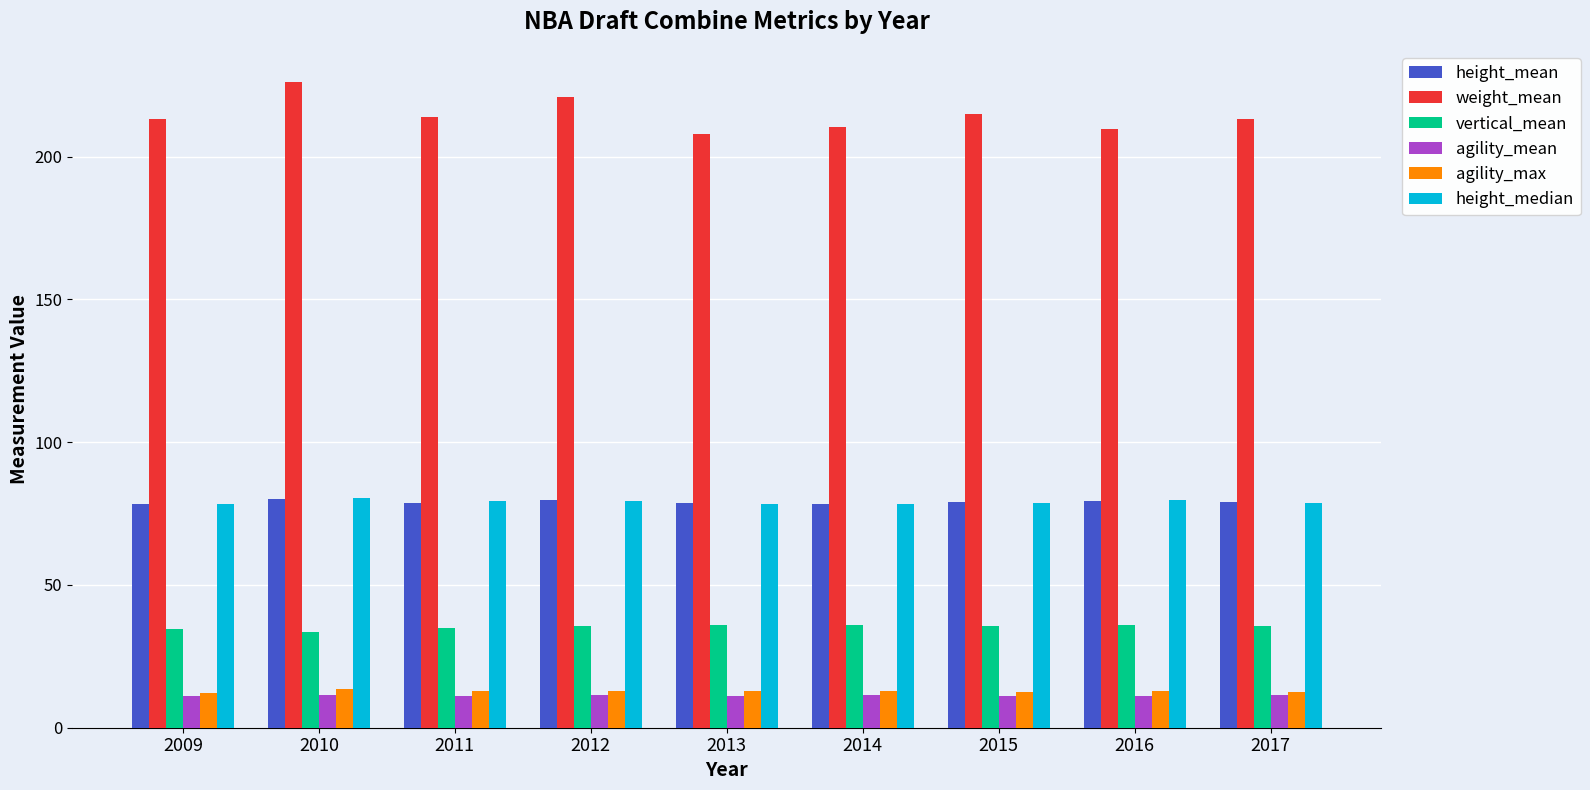

Which series has the largest range (max minus min)?

weight_mean